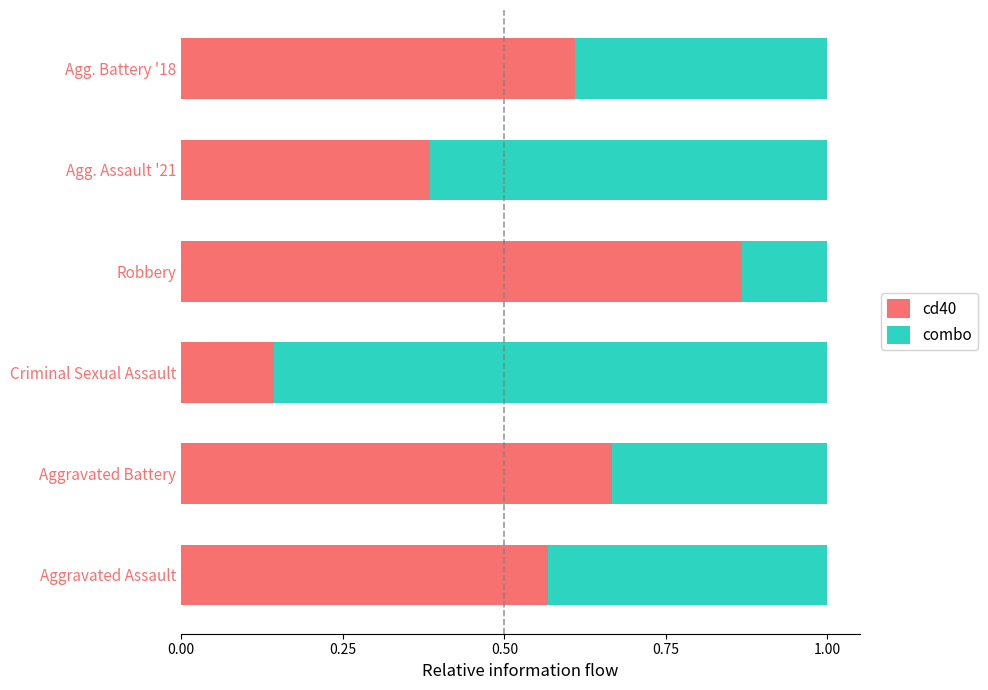

What is the total value across all series at Aggravated Assault?

1.0